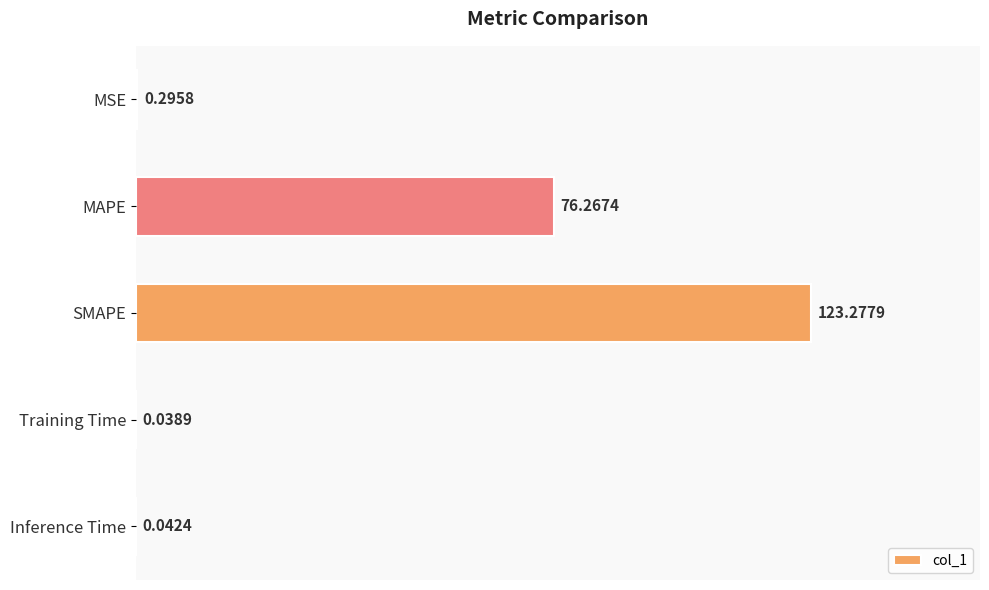

Which category has the highest value across all series?

SMAPE